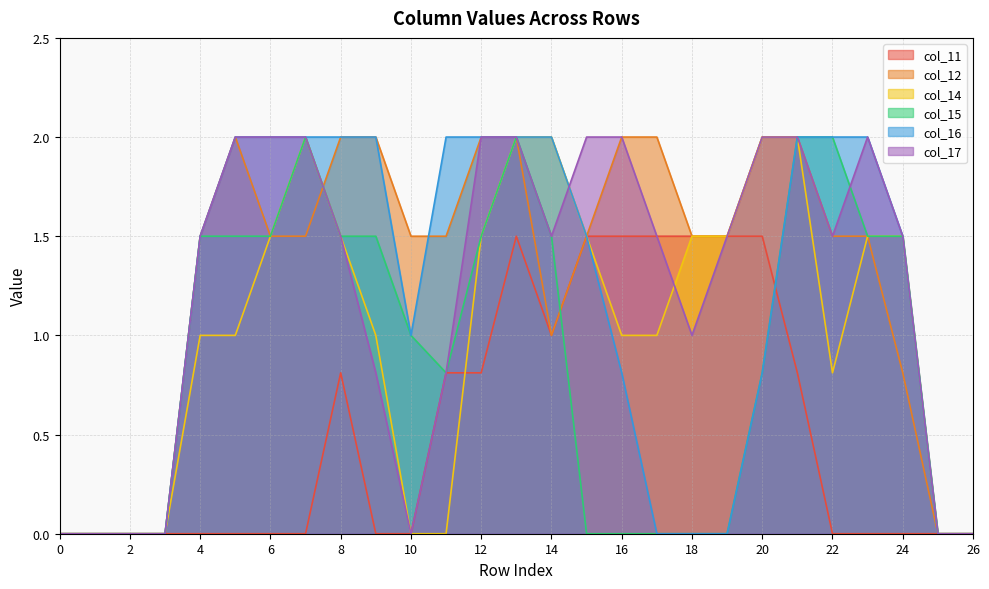

What is the difference between the col_14 values at 16 and 24?

0.5